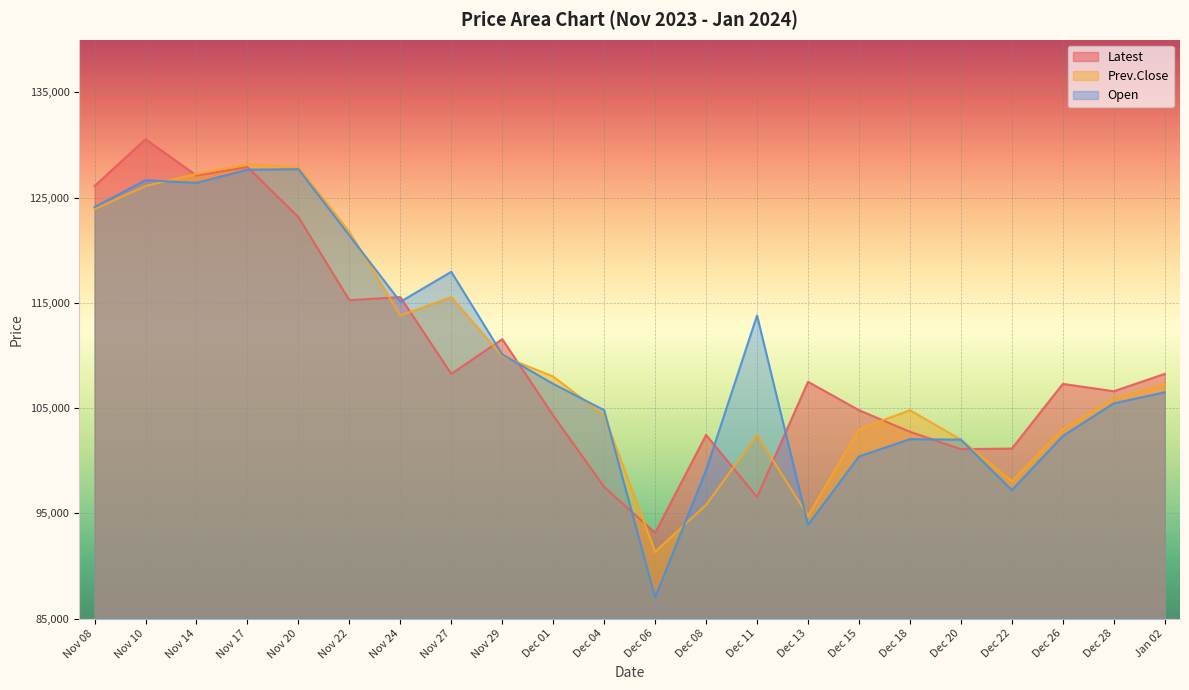

Between which two adjacent categories do Latest and Open first intersect?

Nov 17 and Nov 20